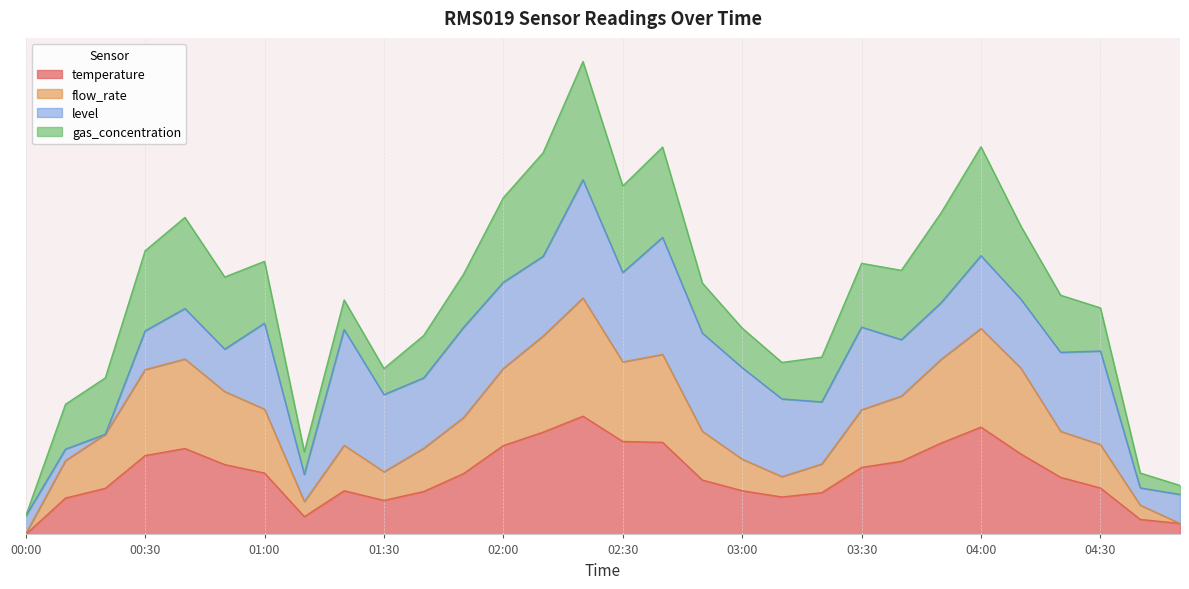

What is the total value across all series at 04:40?

0.4